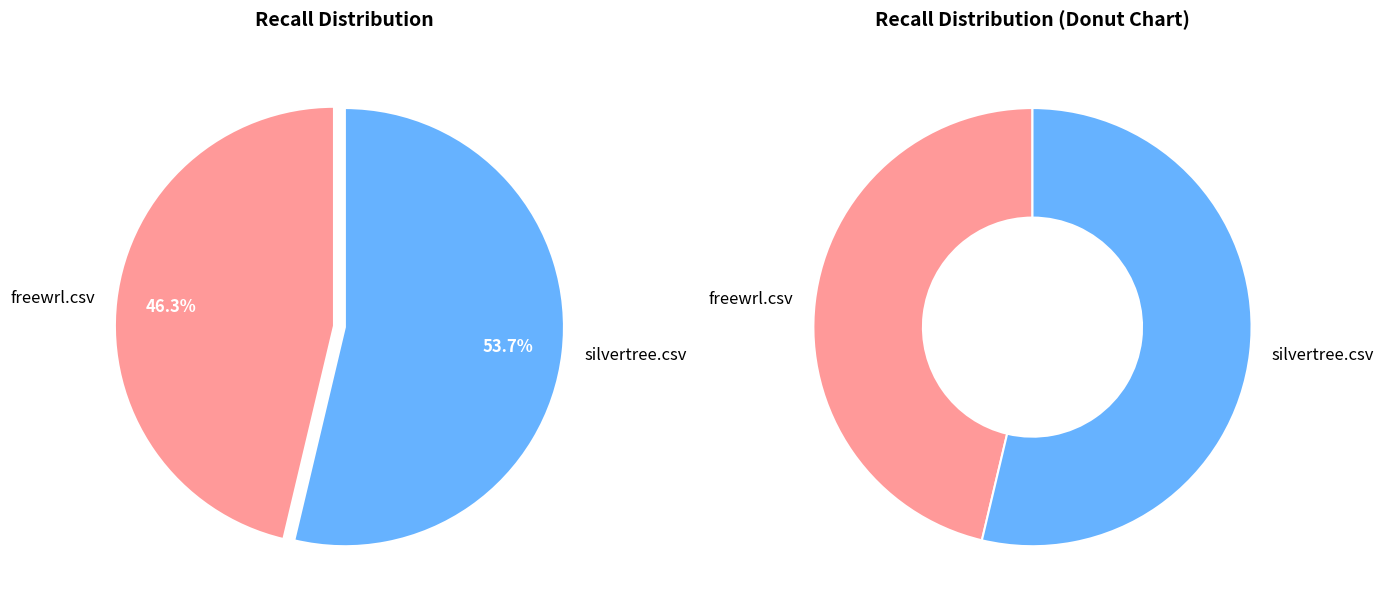

Is freewrl.csv the majority of the pie?

No